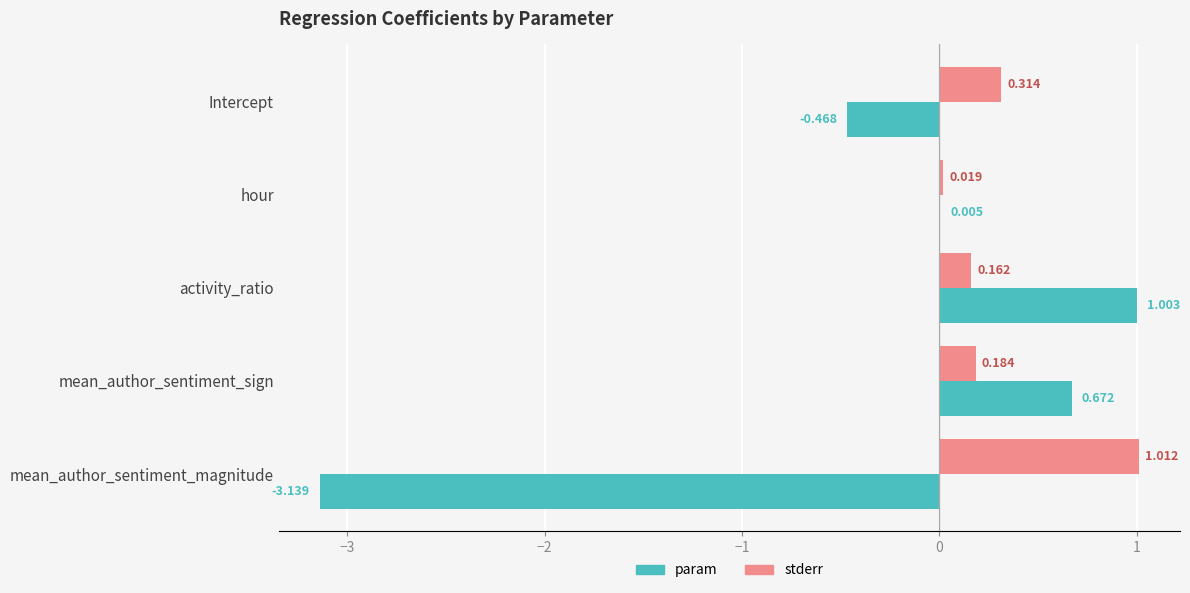

Which series changed the most between Intercept and hour?

param